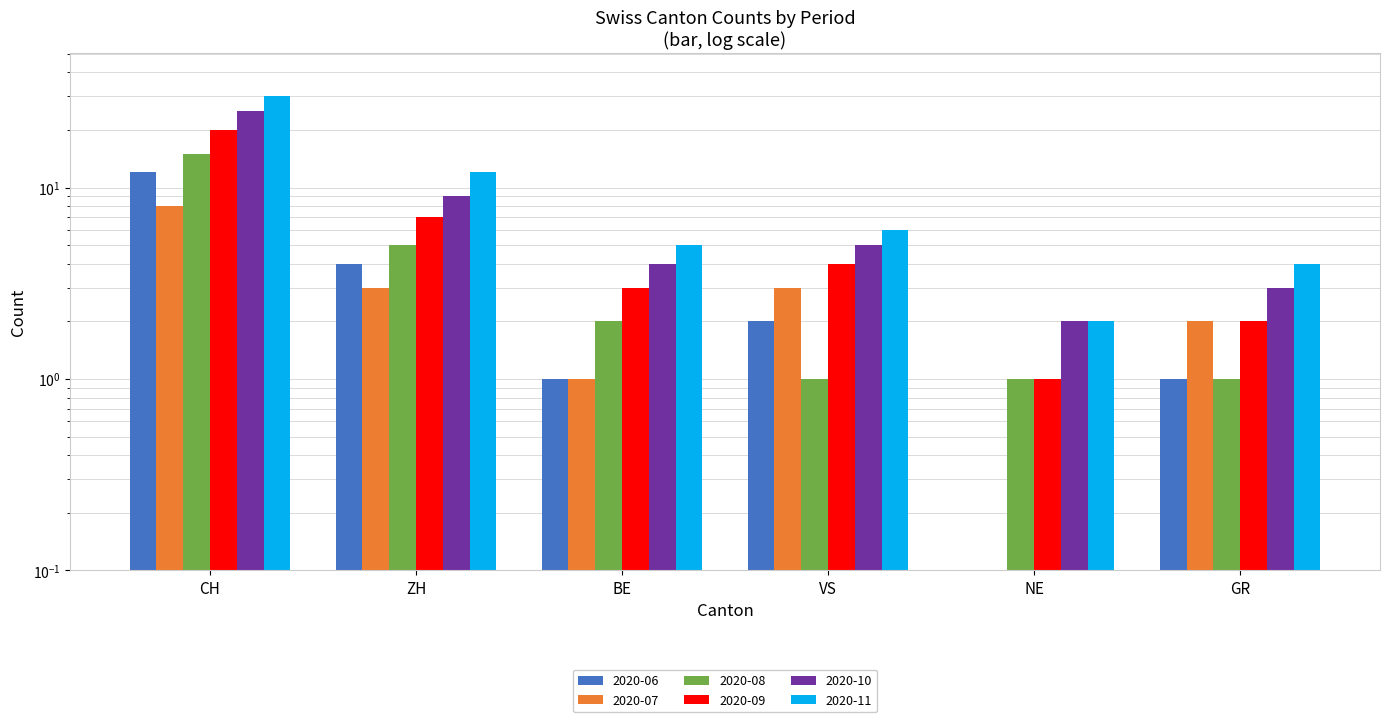

Reading left to right, transcribe all the data shown in this chart.

2020-06: CH=12.0	ZH=4.0	BE=1.0	VS=2.0	NE=0.0	GR=1.0
2020-07: CH=8.0	ZH=3.0	BE=1.0	VS=3.0	NE=0.0	GR=2.0
2020-08: CH=15.0	ZH=5.0	BE=2.0	VS=1.0	NE=1.0	GR=1.0
2020-09: CH=20.0	ZH=7.0	BE=3.0	VS=4.0	NE=1.0	GR=2.0
2020-10: CH=25.0	ZH=9.0	BE=4.0	VS=5.0	NE=2.0	GR=3.0
2020-11: CH=30.0	ZH=12.0	BE=5.0	VS=6.0	NE=2.0	GR=4.0